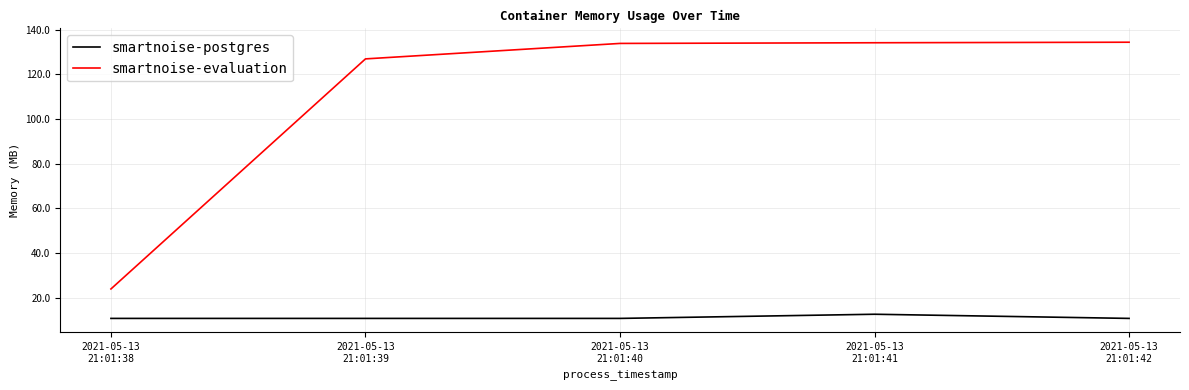

True or false: smartnoise-evaluation has a value of 127.0 at 2021-05-13
21:01:39.

True